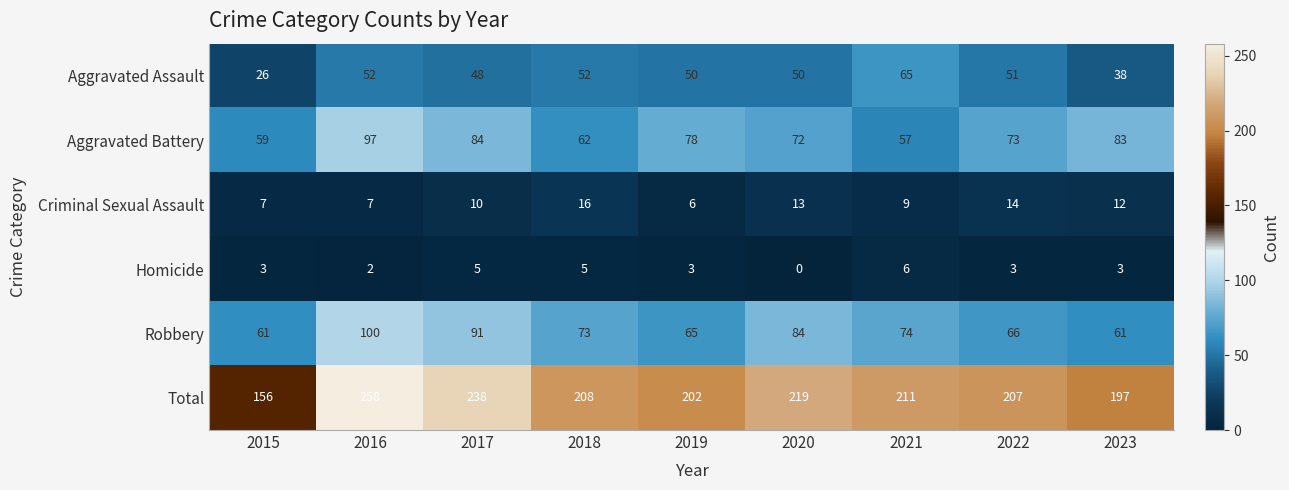

What is the spread (max minus min) of values at 2019?

199